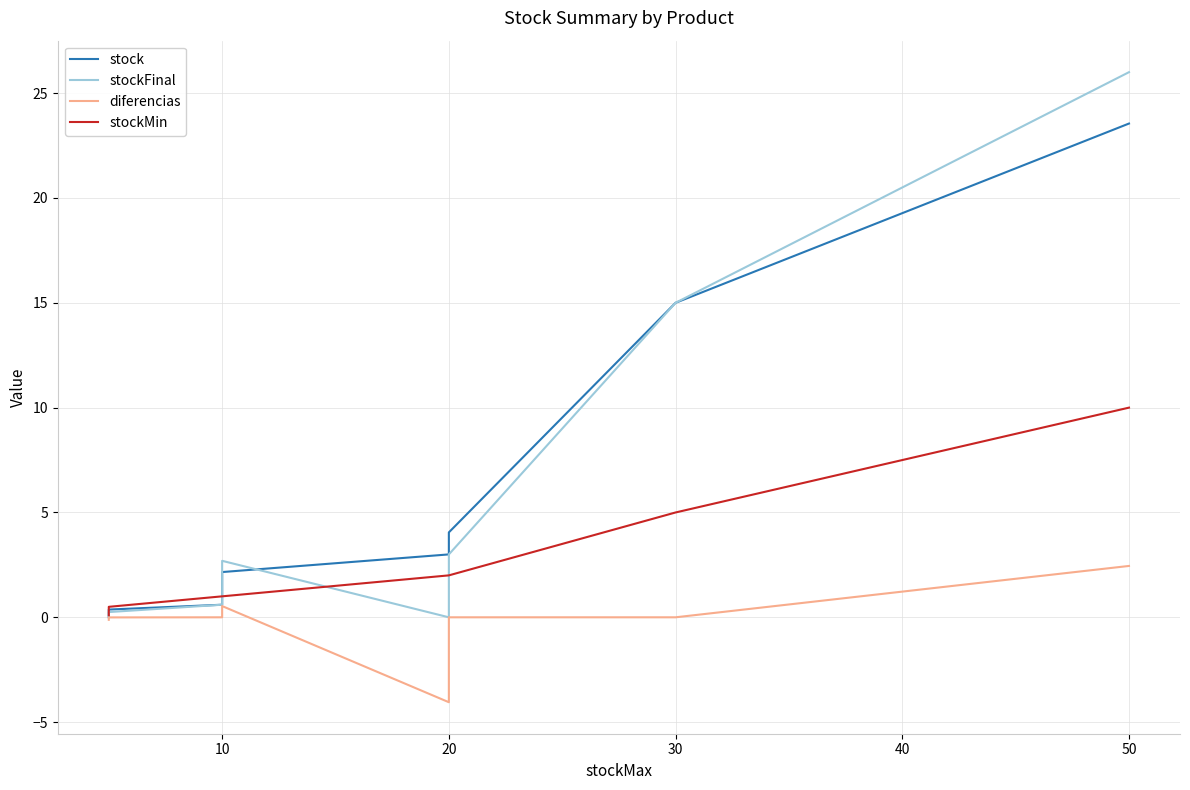

How many times do stockFinal and stock cross each other?

1